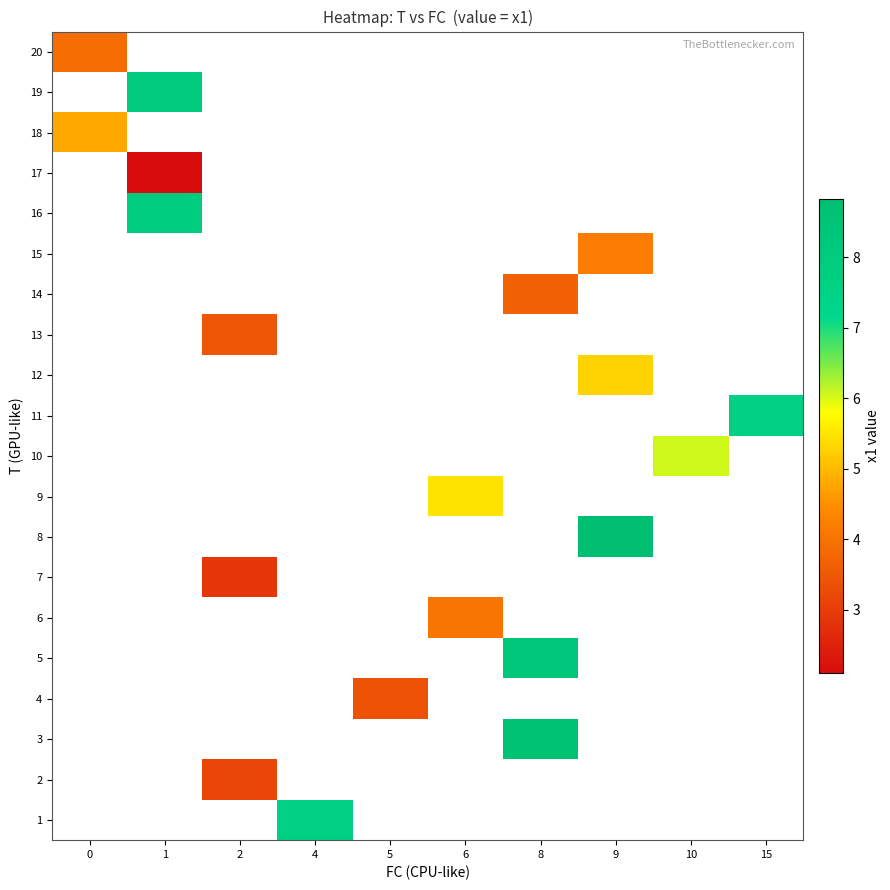

Is the value of 15 at 8 greater than the value of 9 at 5?

No